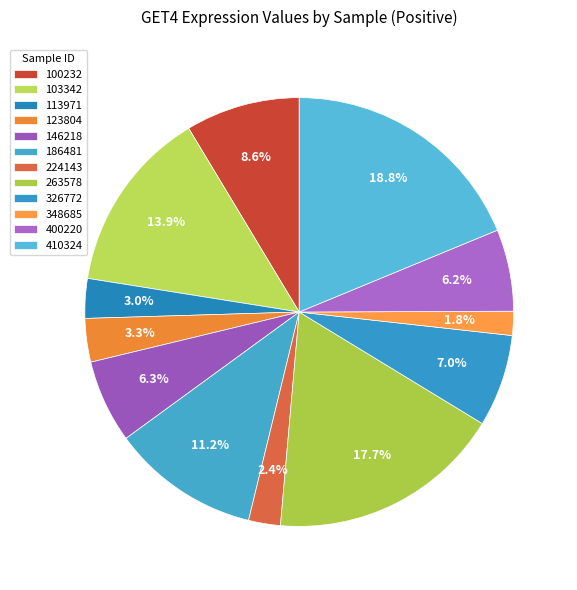

To the nearest percent, what portion does 100232 represent?

9%